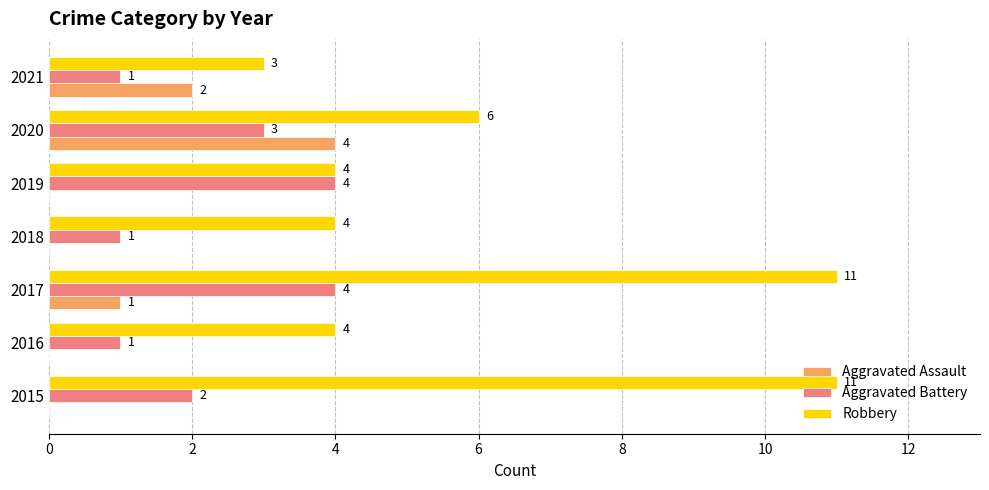

Which series has the largest total across all categories?

Robbery